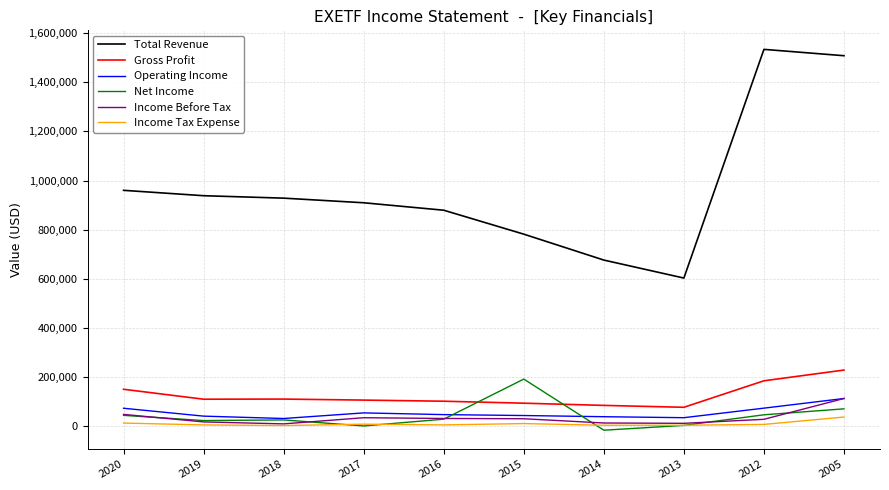

What is the smallest value displayed?

-15500